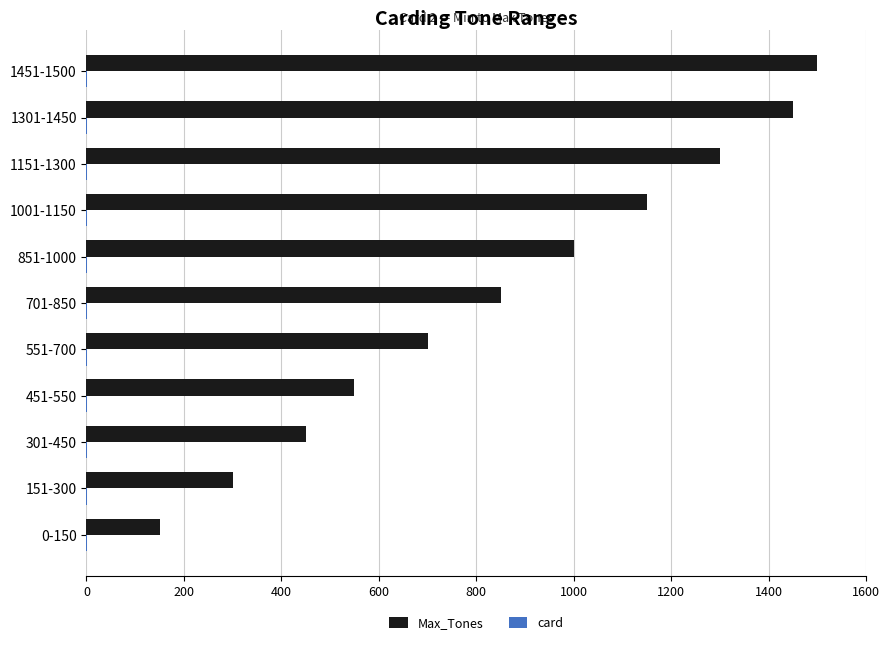

Which series has the largest total across all categories?

Max_Tones